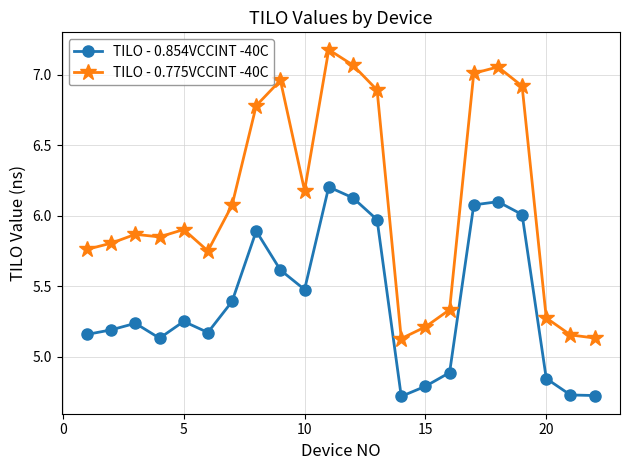

True or false: TILO - 0.775VCCINT -40C and TILO - 0.854VCCINT -40C intersect in this chart.

False